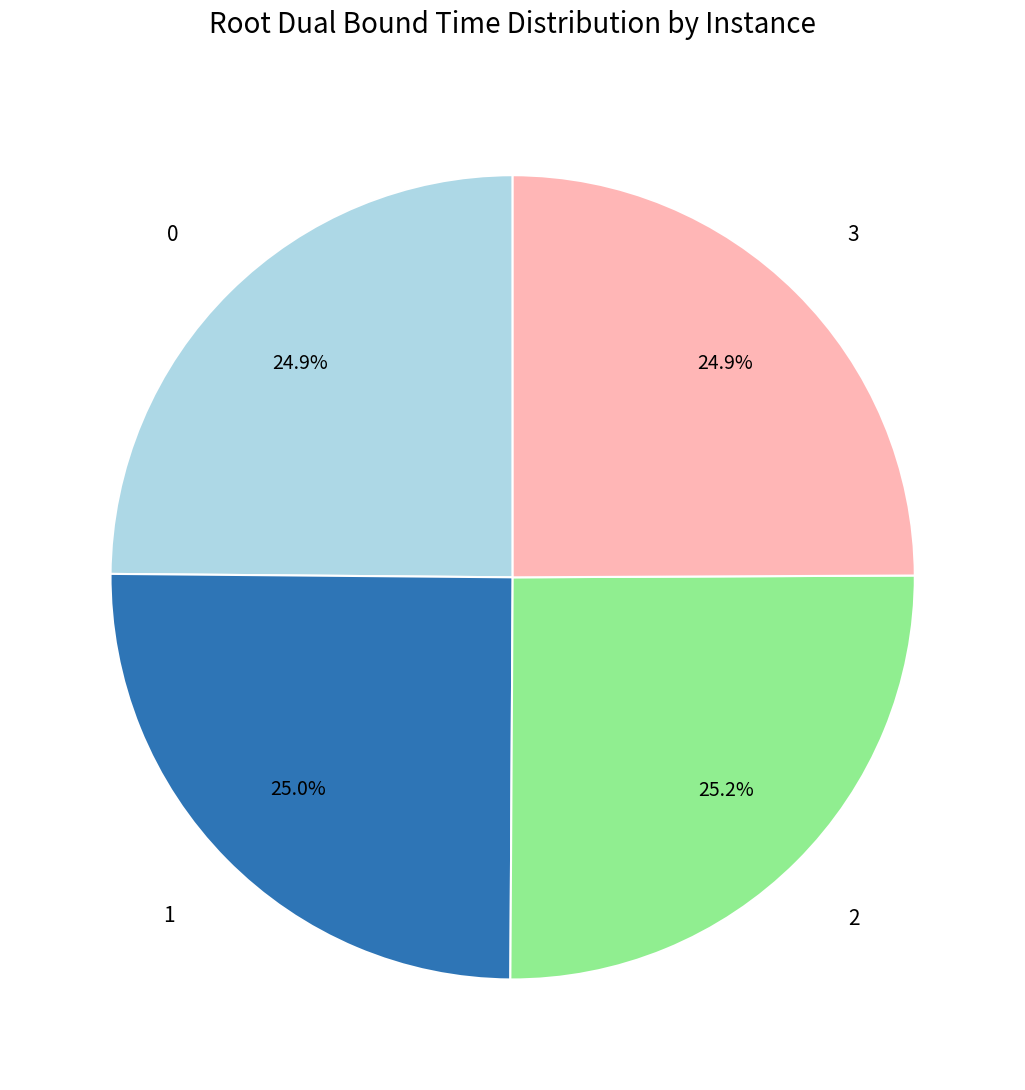

Does any single category account for the majority?

No